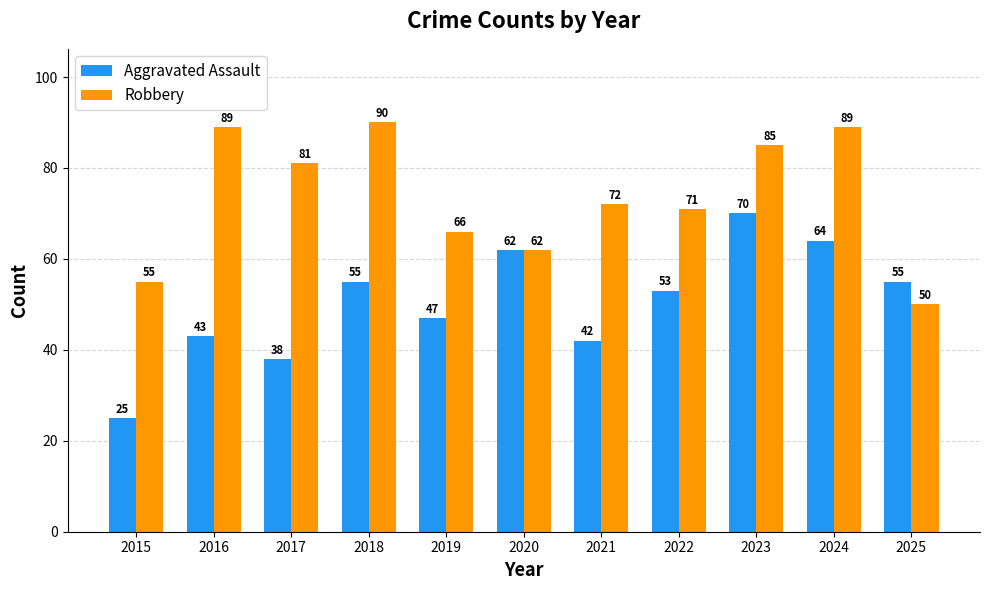

What is the difference between the second highest and minimum values in the Robbery series?

39